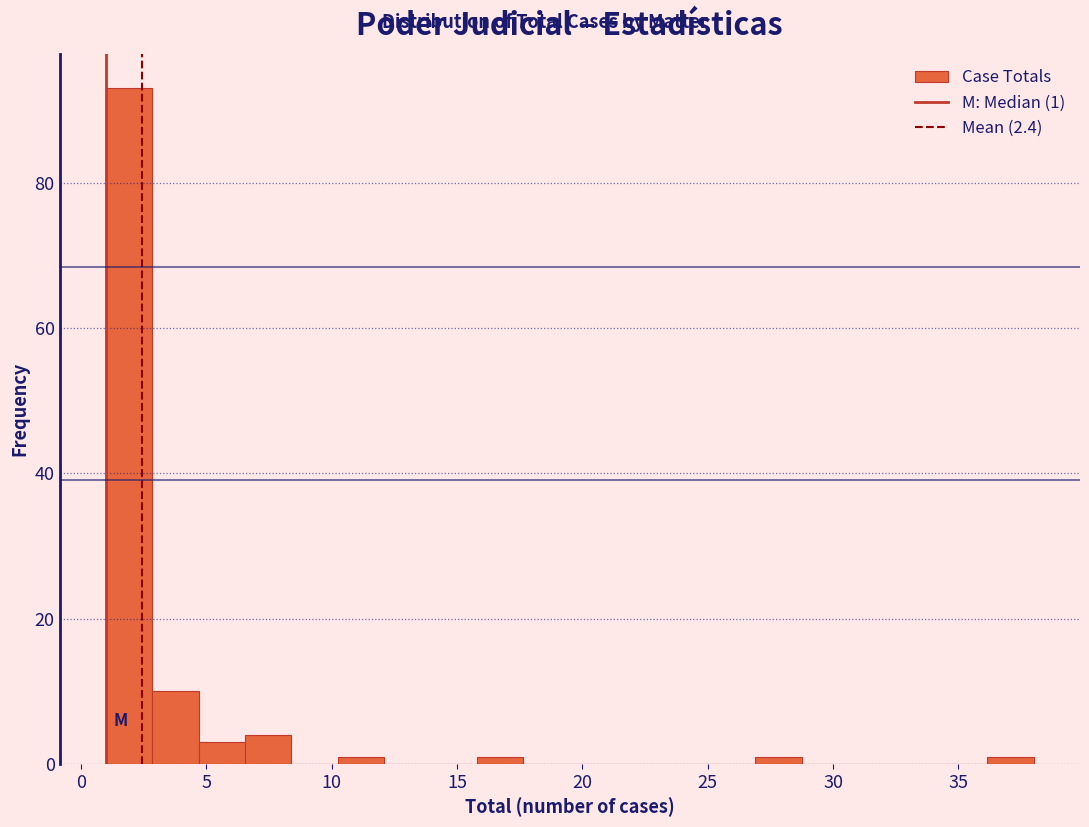

Read against the x-axis, roughly where is the centre of the tallest bar?

2.0